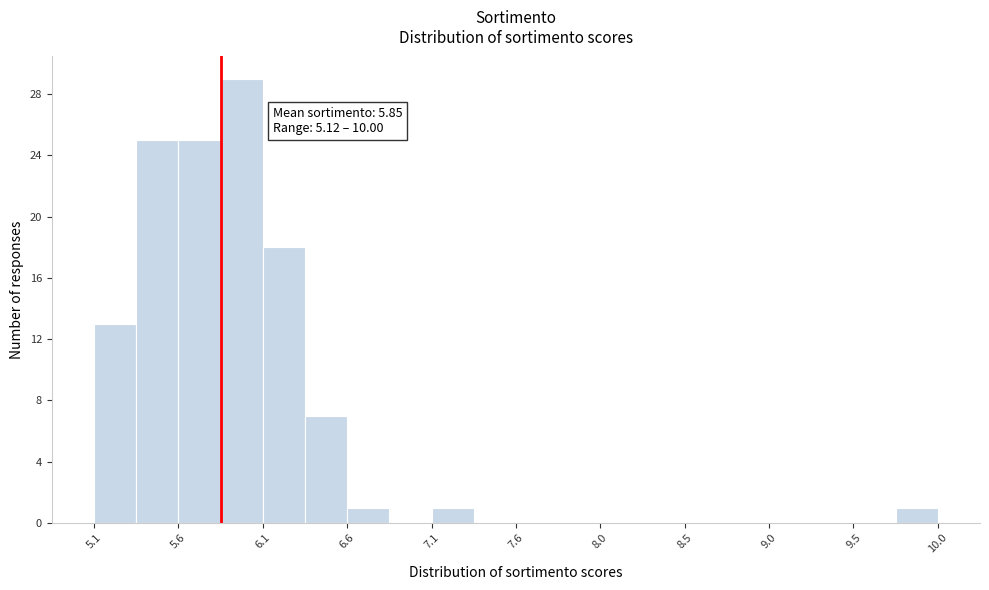

Which range on the x-axis has the tallest bar?

5.85 to 6.10